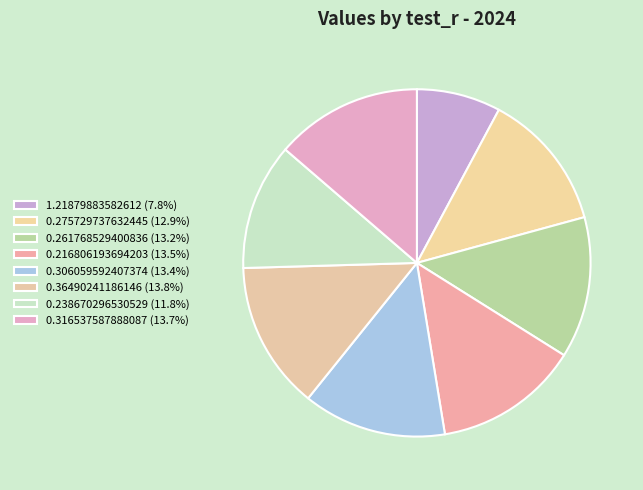

Is it true that 0.36490241186146 is 3% of the pie?

False